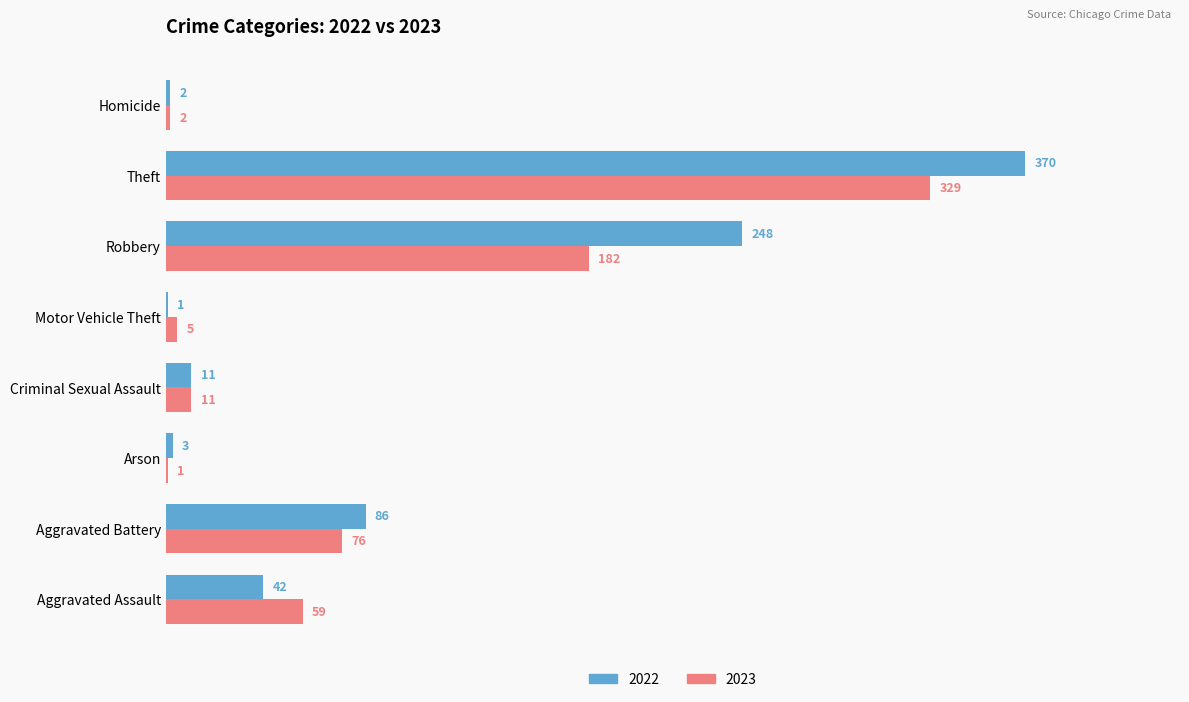

What is the average value of the 2022 series?

95